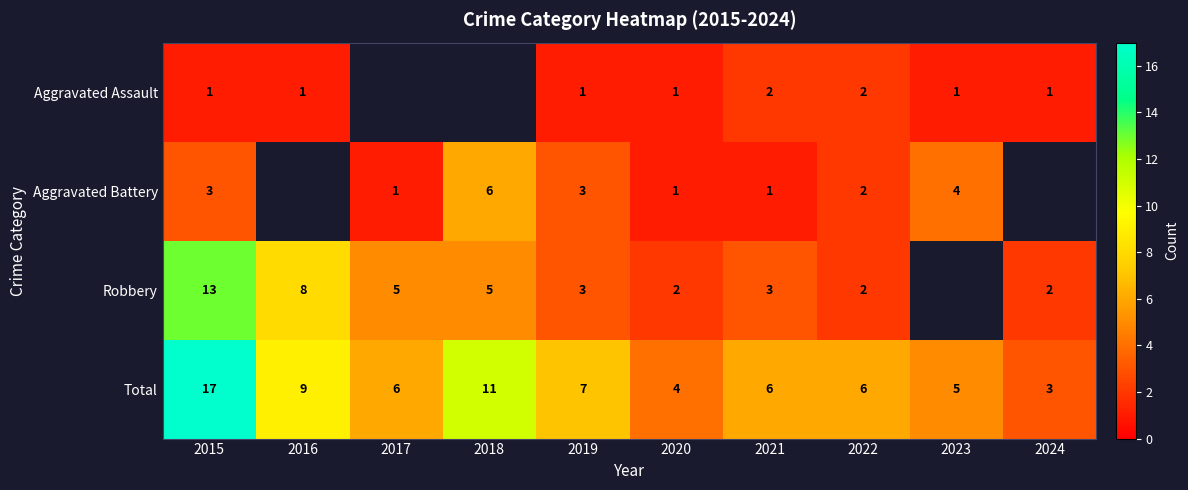

How many series are shown in this chart?

4